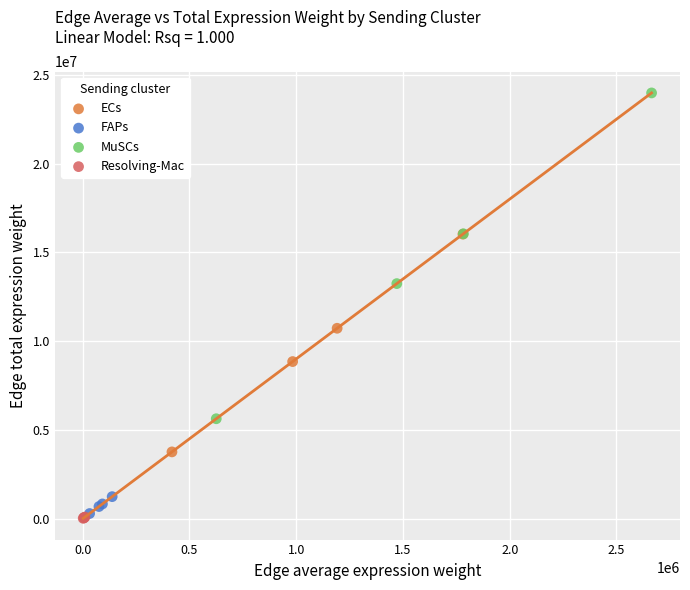

Which series reaches the maximum Y coordinate?

MuSCs